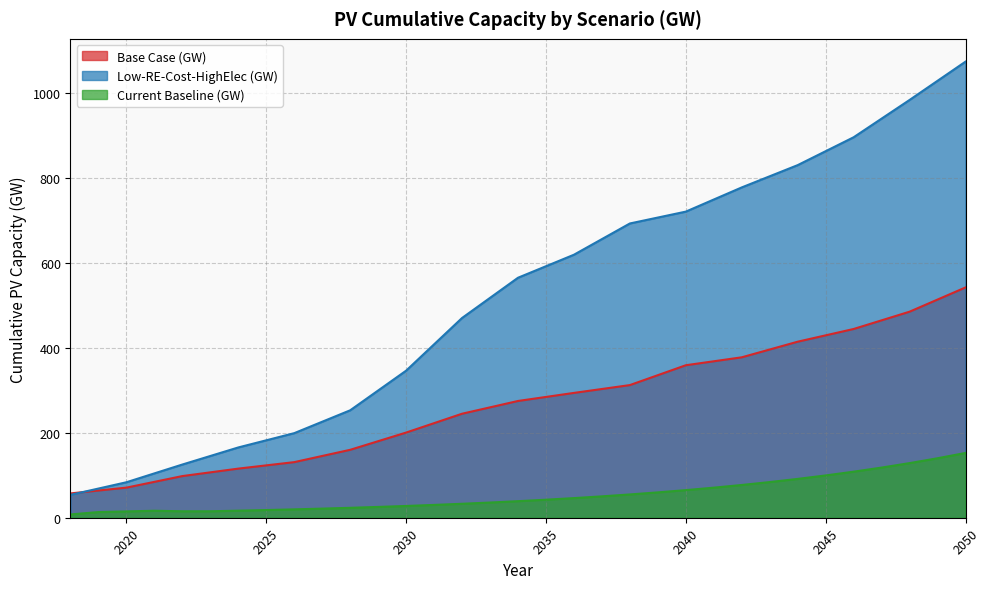

Is it true that Base Case (GW) equals 200.7 at 2030?

True